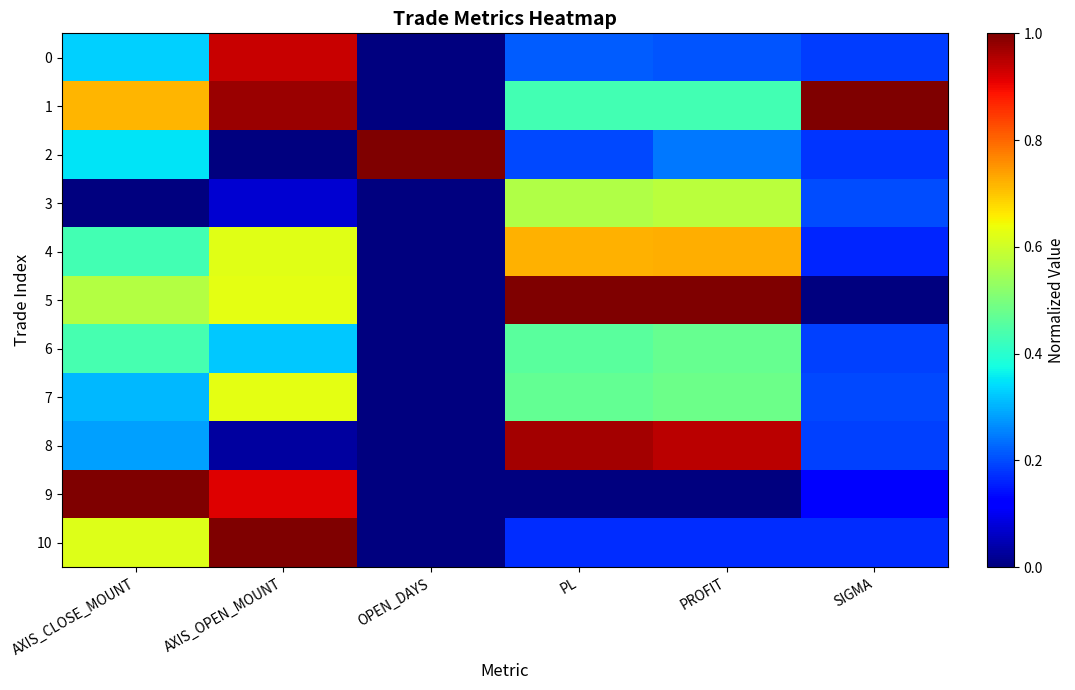

What is the greatest value displayed?

1.0